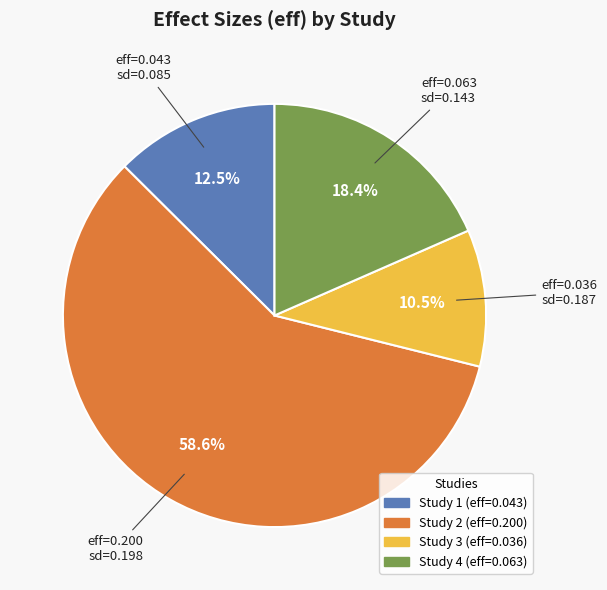

Is there a majority slice in this chart?

Yes